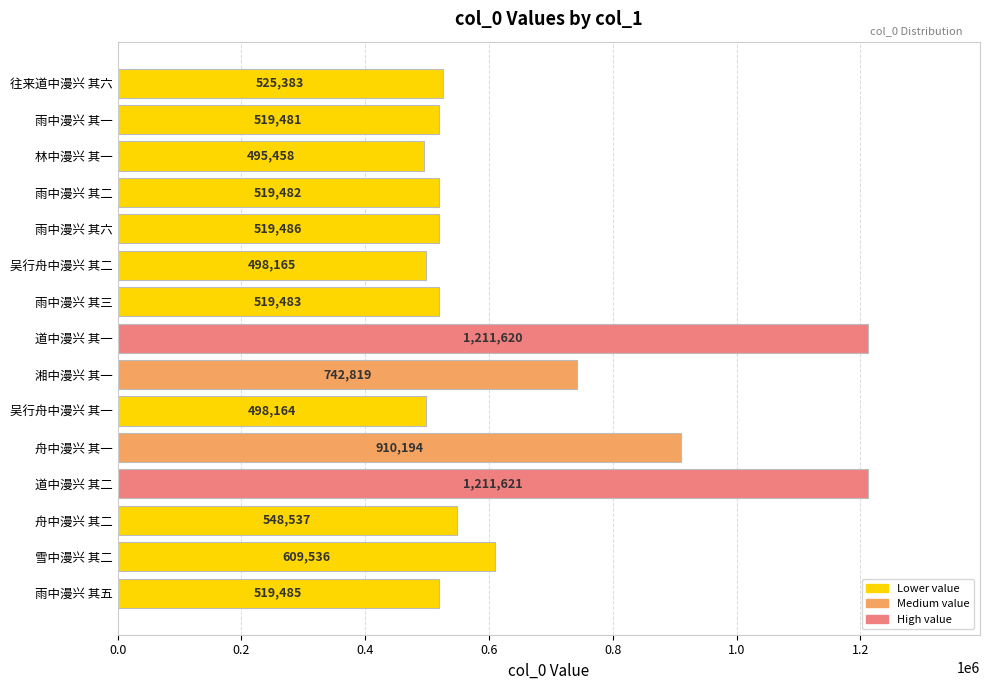

What is the maximum value shown in the chart?

1211621